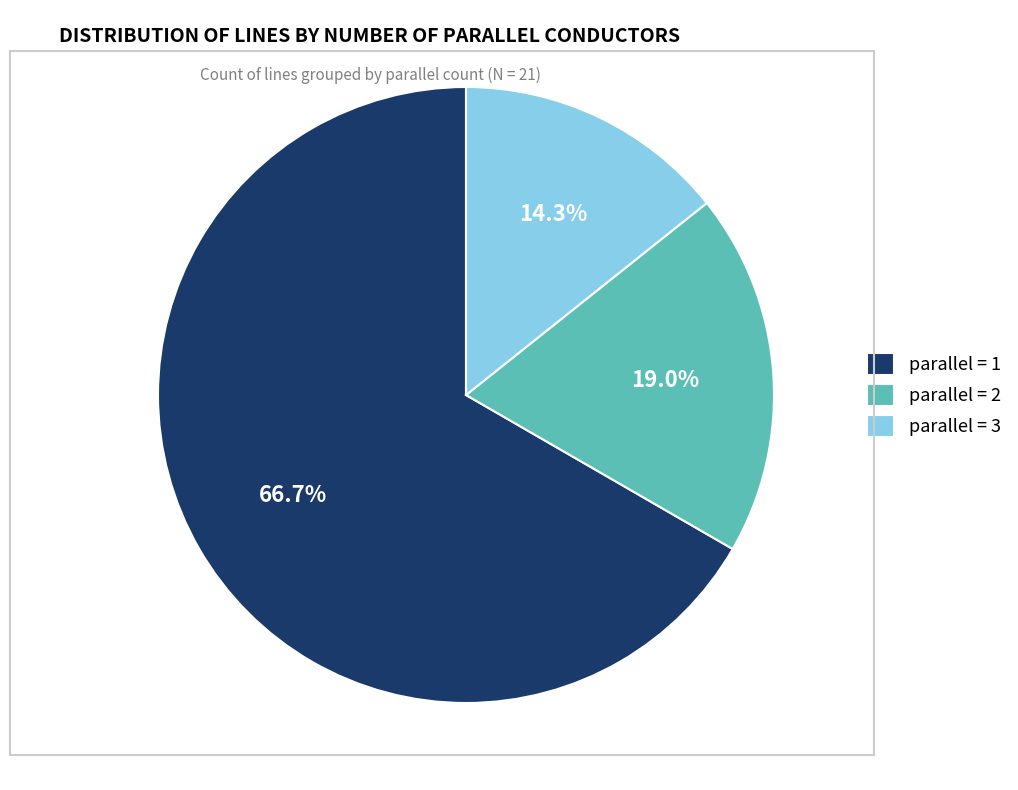

Count the number of slices in the pie.

3